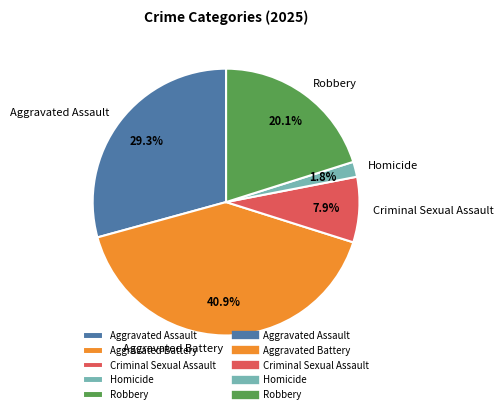

Which has a higher value, Homicide or Robbery?

Robbery